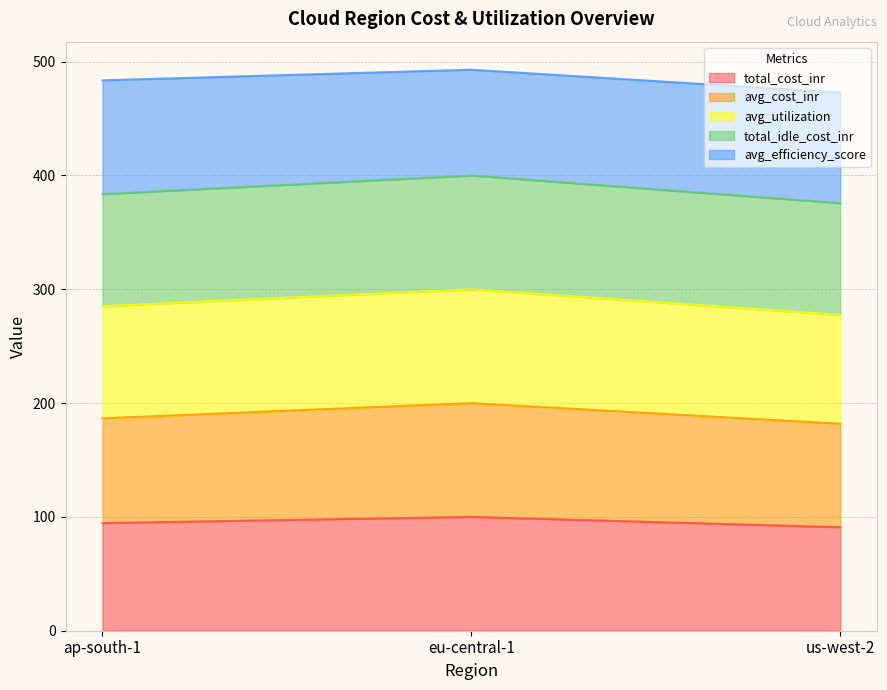

True or false: total_idle_cost_inr has a value of 495.0 at us-west-2.

False